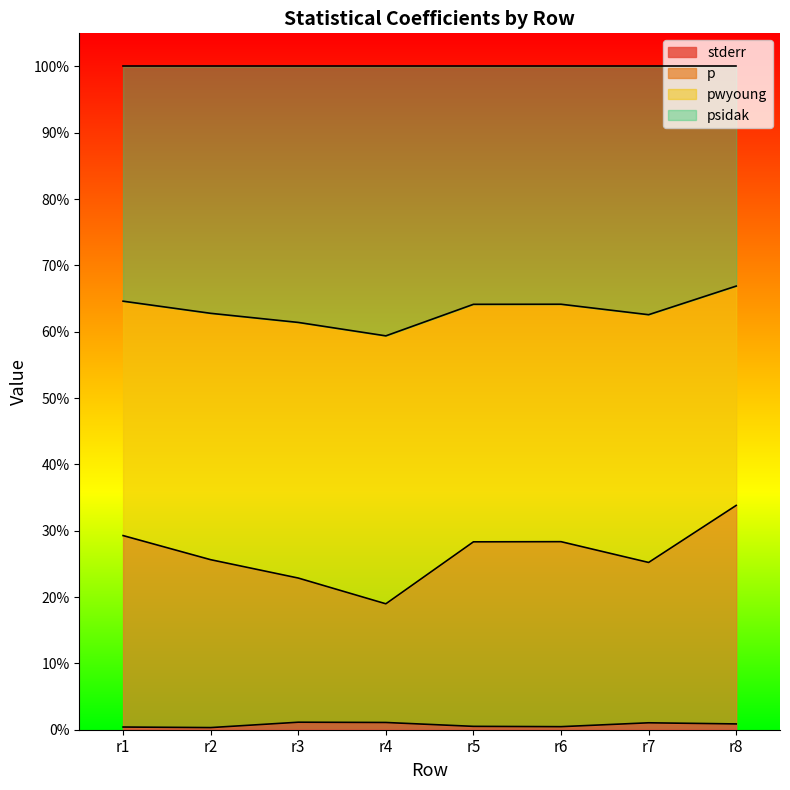

At how many categories does at least one series exceed 0?

8